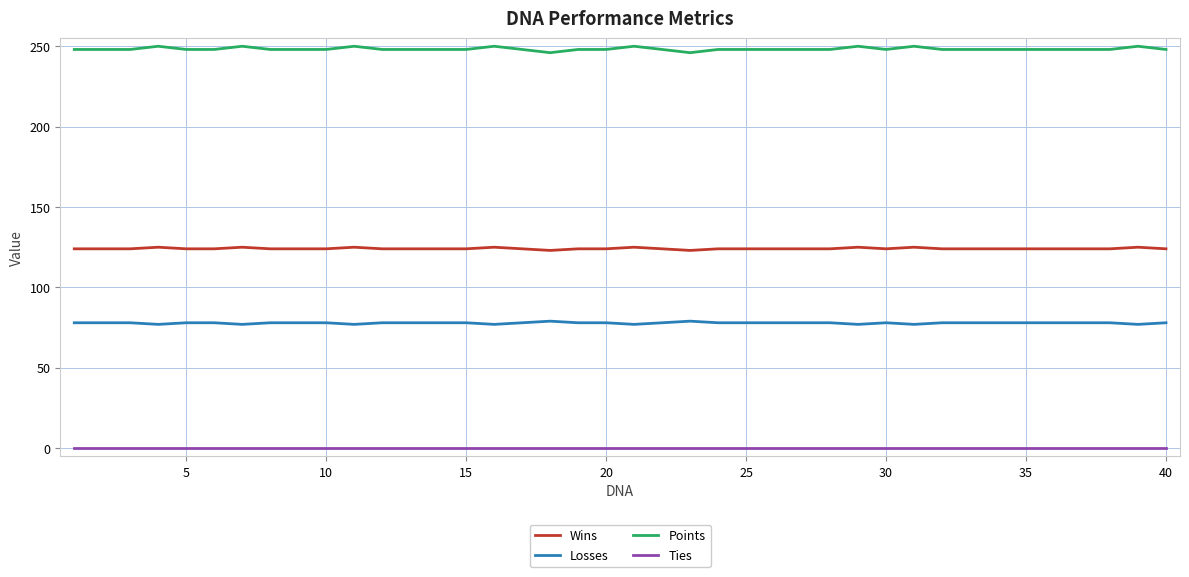

What is the maximum value shown in the chart?

250